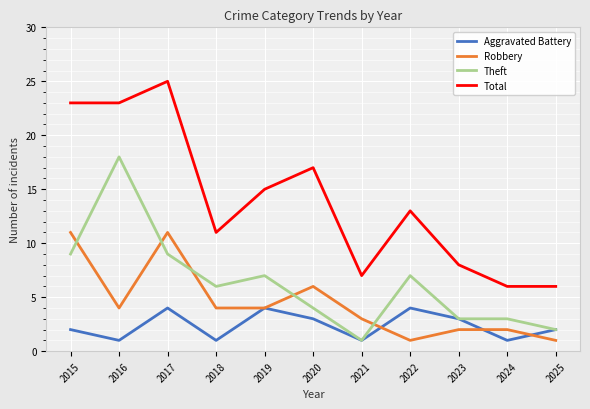

What is the smallest value displayed?

1